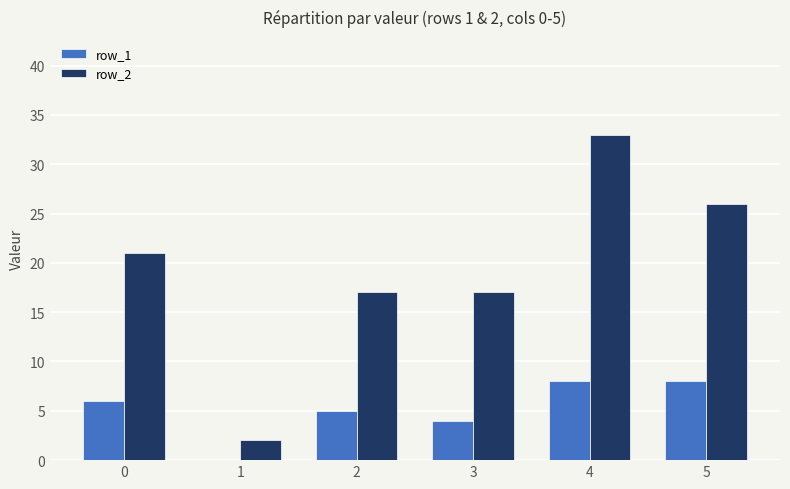

Which series has the largest total across all categories?

row_2